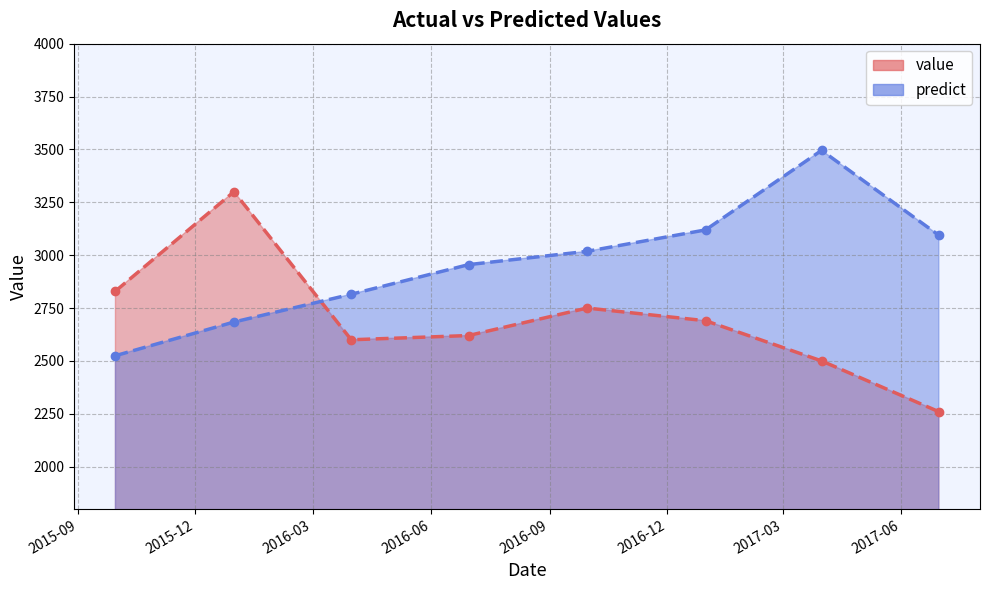

Reading left to right, list all the values displayed in this chart.

value: 2830.0	3300.0	2600.0	2620.0	2750.0	2690.0	2500.0	2260.0
predict: 2524.7	2683.9	2815.2	2955.2	3018.1	3119.5	3495.4	3094.2